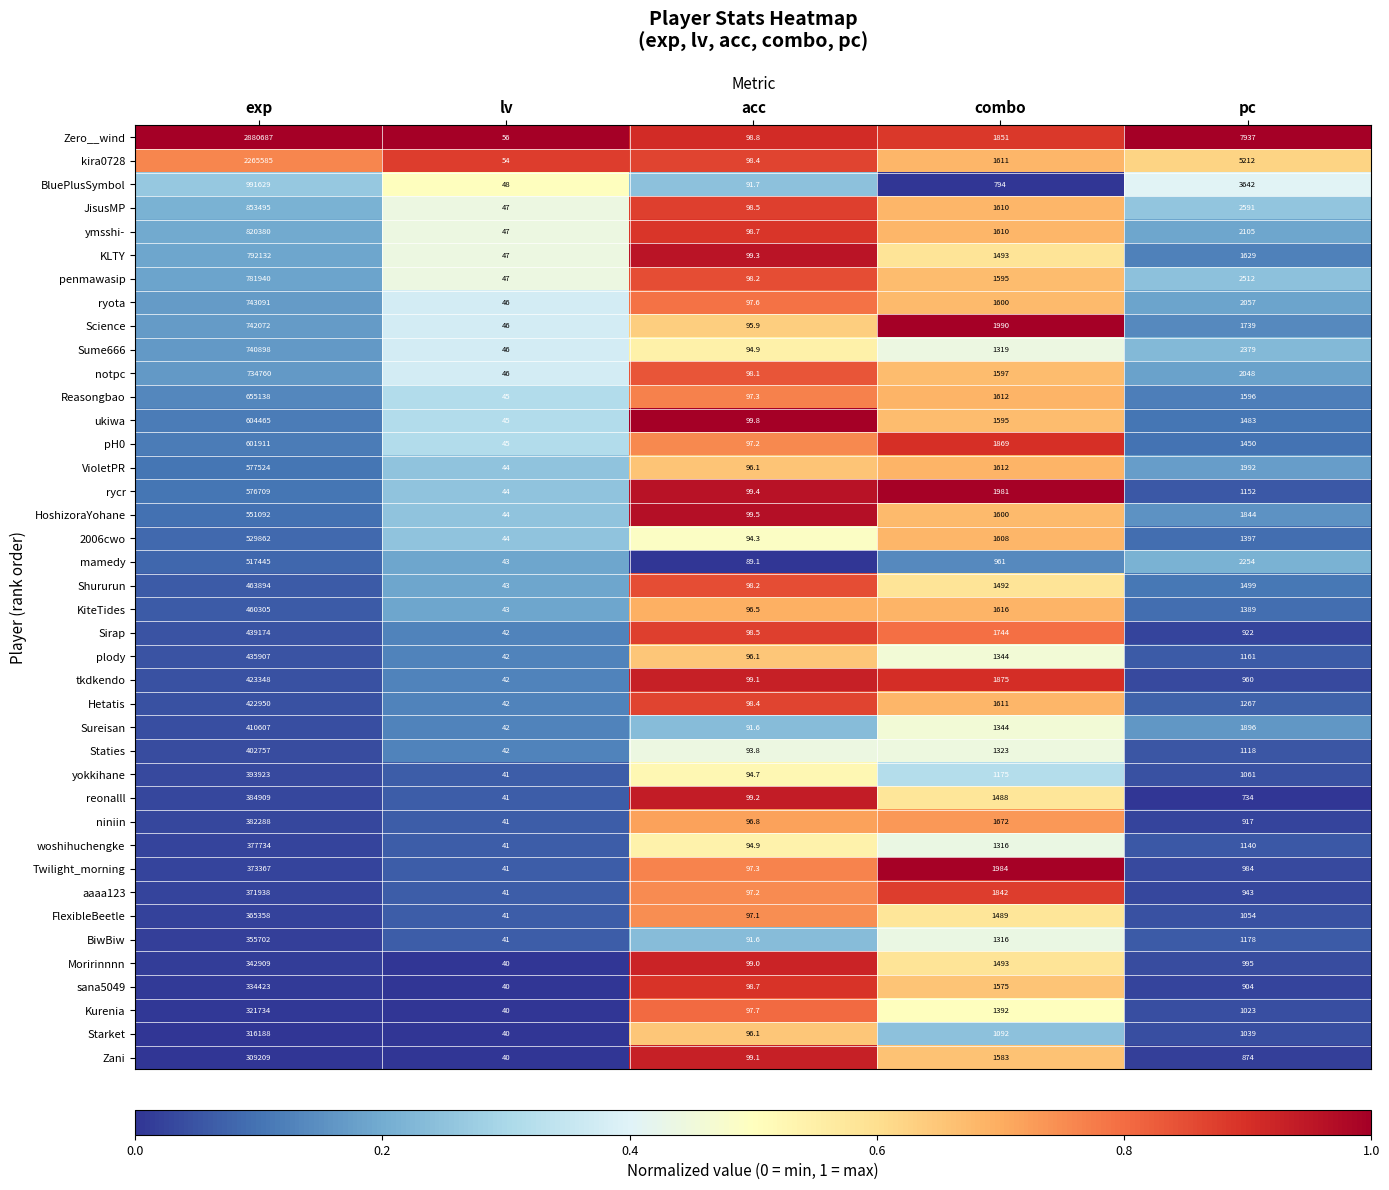

List the series in order of their peak value, lowest first.

Zani, Starket, Kurenia, sana5049, Moririnnnn, BiwBiw, FlexibleBeetle, aaaa123, Twilight_morning, woshihuchengke, niniin, reonalll, yokkihane, Staties, Sureisan, Hetatis, tkdkendo, plody, Sirap, KiteTides, Shururun, mamedy, 2006cwo, HoshizoraYohane, rycr, VioletPR, pH0, ukiwa, Reasongbao, notpc, Sume666, Science, ryota, penmawasip, KLTY, ymsshi-, JisusMP, BluePlusSymbol, kira0728, Zero__wind